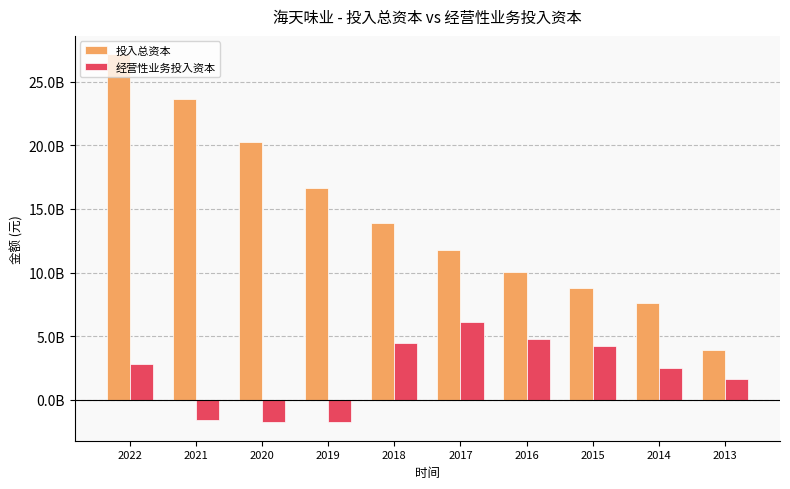

Are the bars grouped side by side (vs. stacked)?

Yes